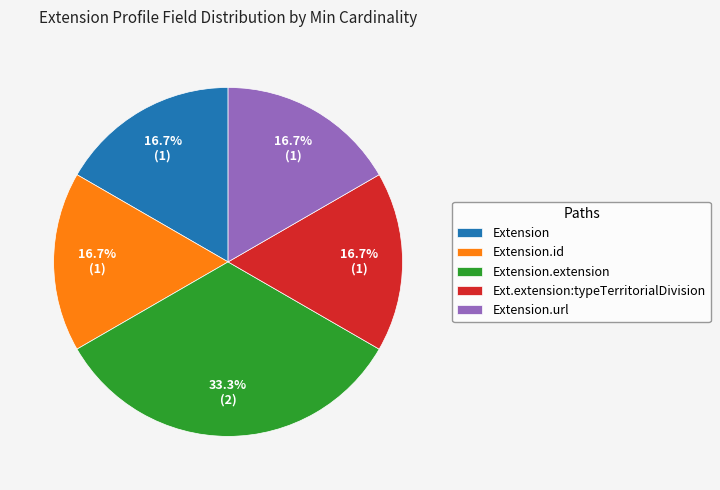

Is there any slice that represents more than half of the pie?

No